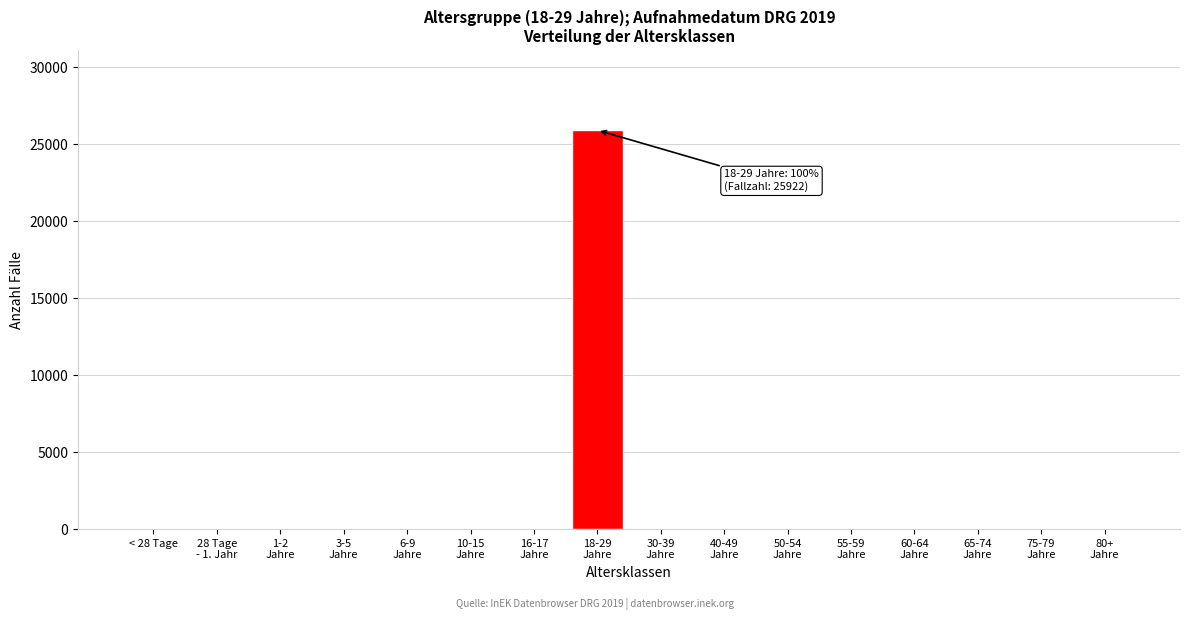

What is the maximum value shown in the chart?

25922